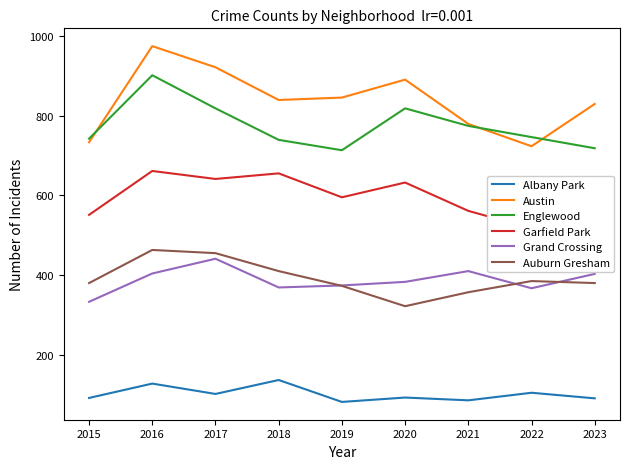

Is the value of Austin at 2023 greater than the value of Englewood at 2019?

Yes